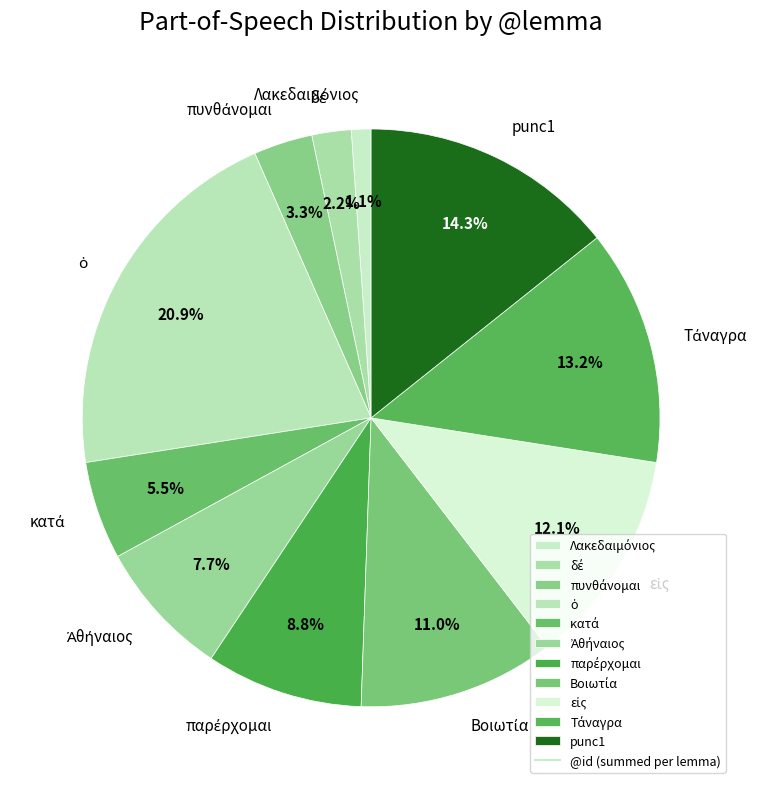

How many segments does this pie chart have?

11